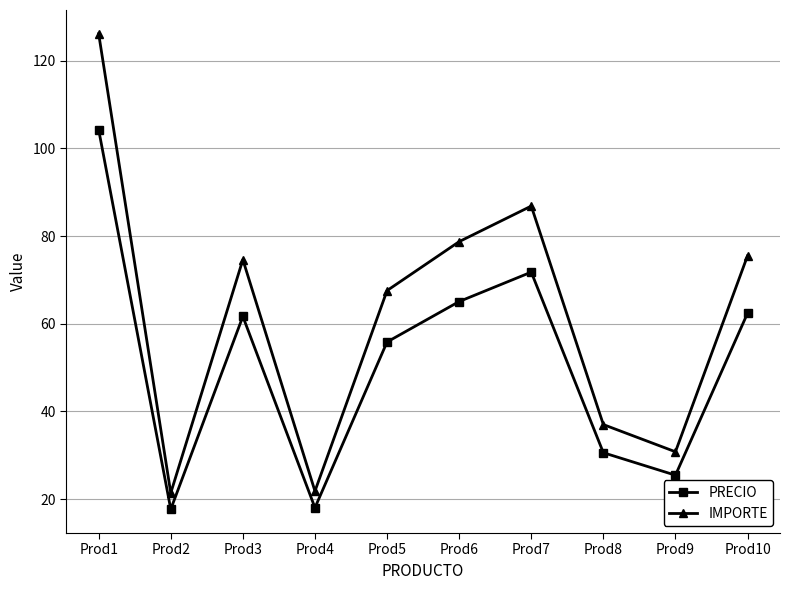

Which series has the largest range (max minus min)?

IMPORTE